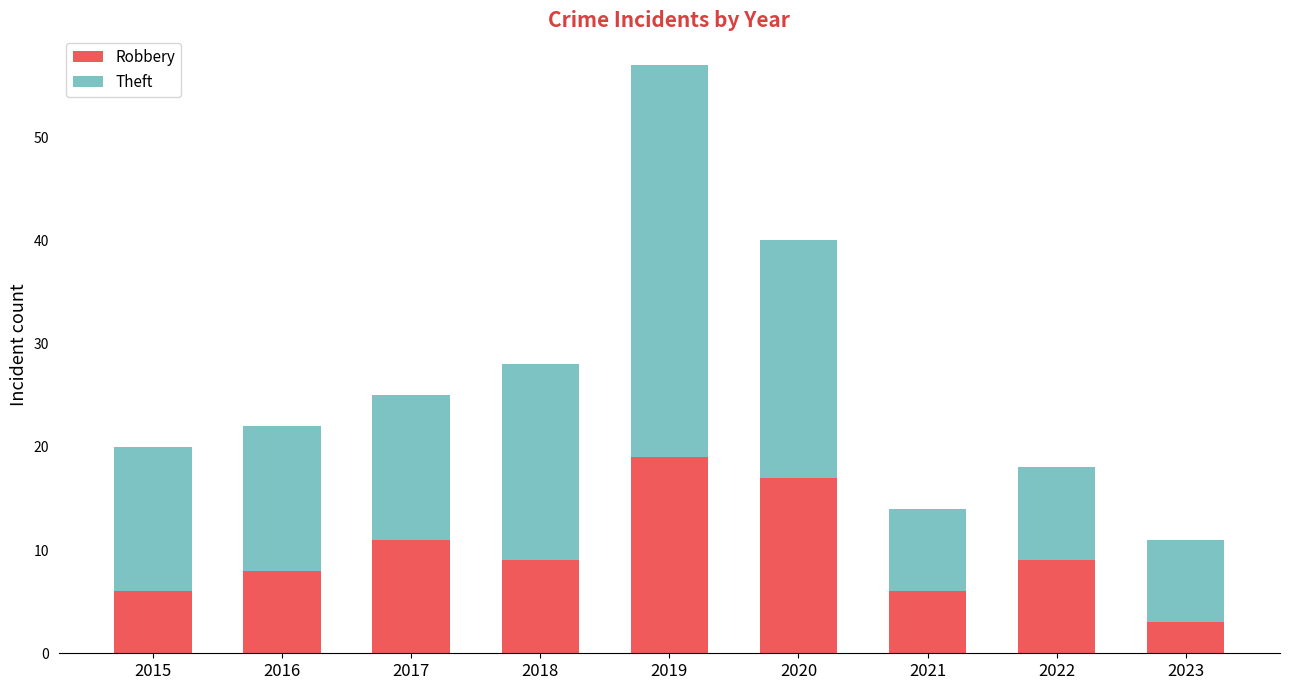

At which category is the sum across all series the highest?

2019